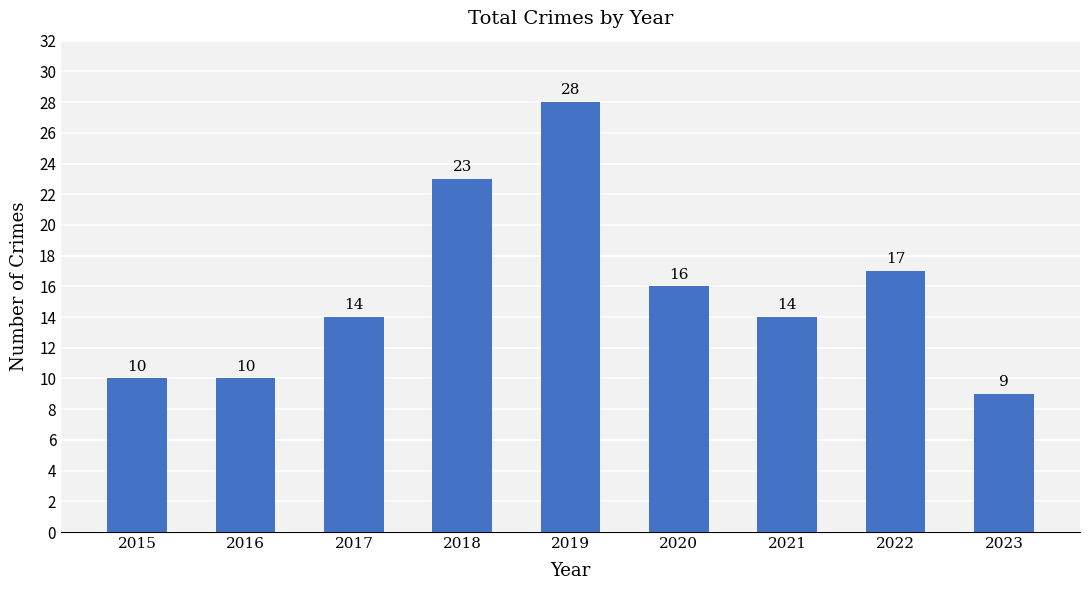

What is the change in value from 2019 to 2022?

-11